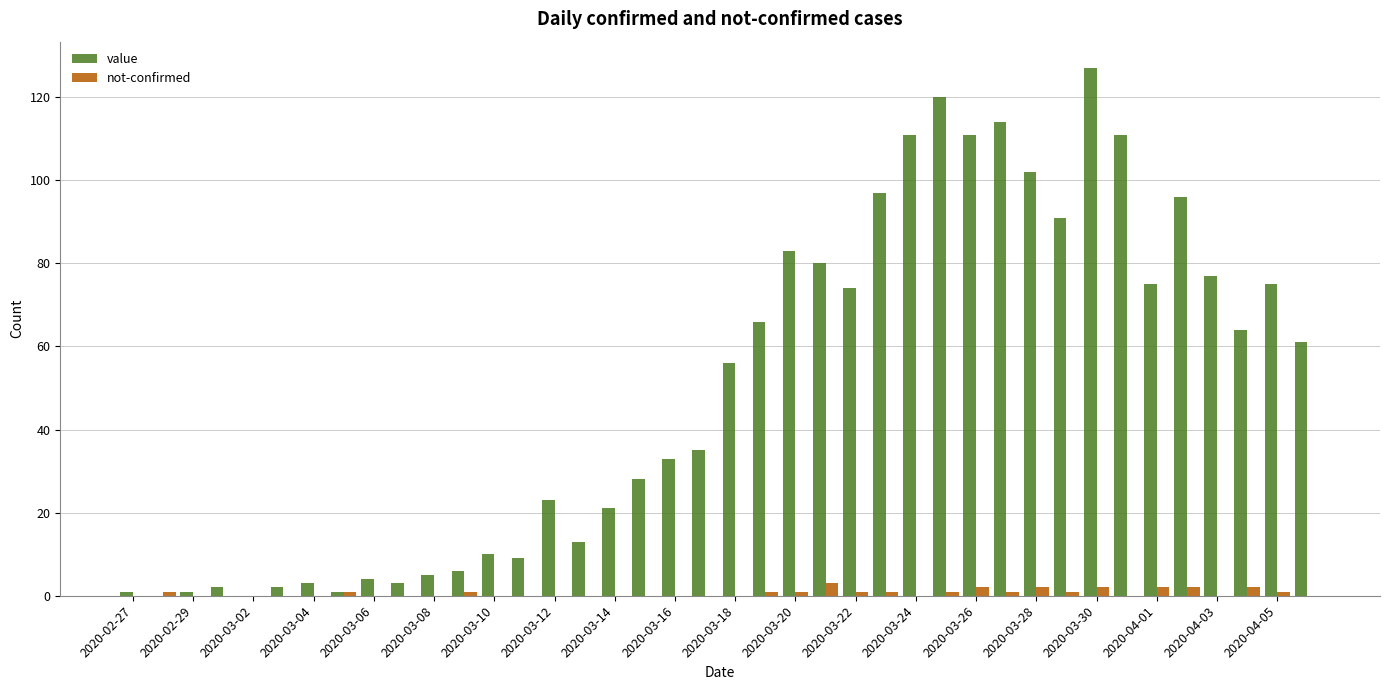

Which series has the largest total across all categories?

value